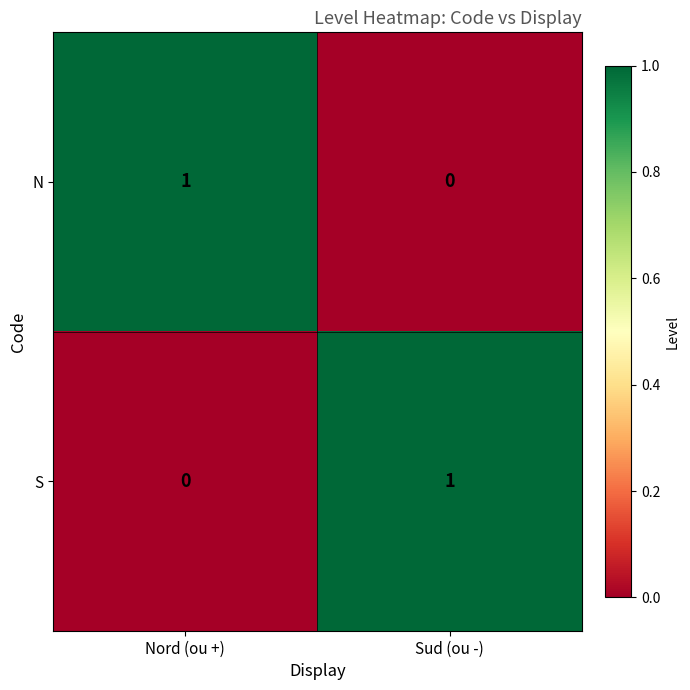

What is the spread (max minus min) of values at Sud (ou -)?

1